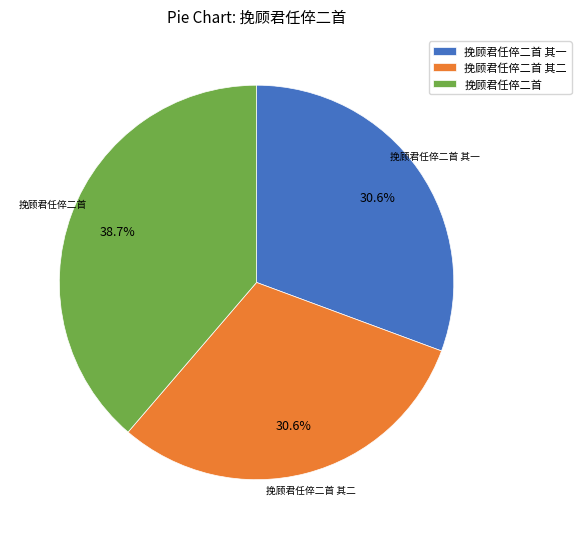

Which has a higher value, 挽顾君任倅二首 其二 or 挽顾君任倅二首?

挽顾君任倅二首